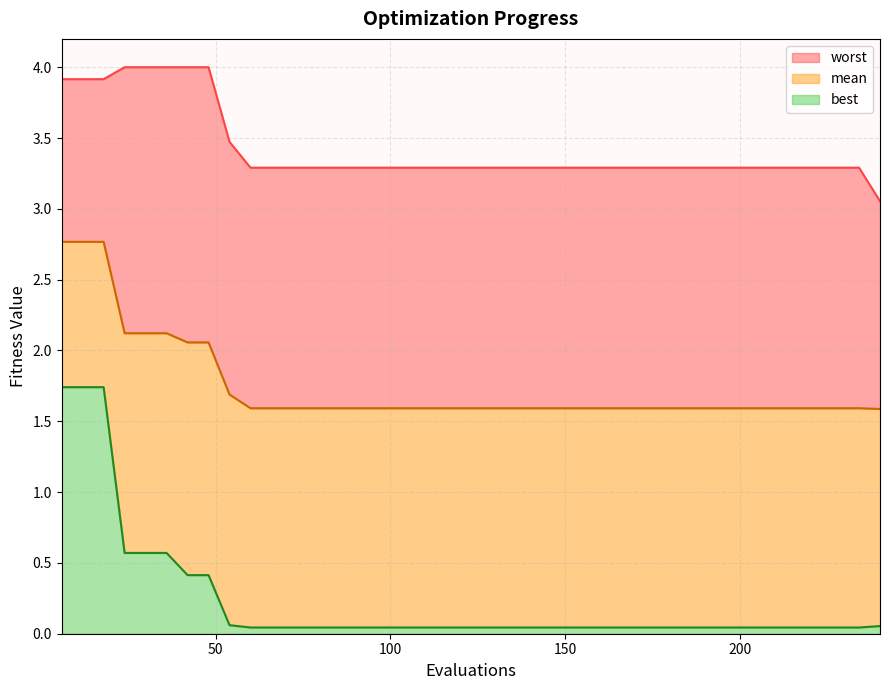

What is the sum of the worst values at 162 and 228?

6.6